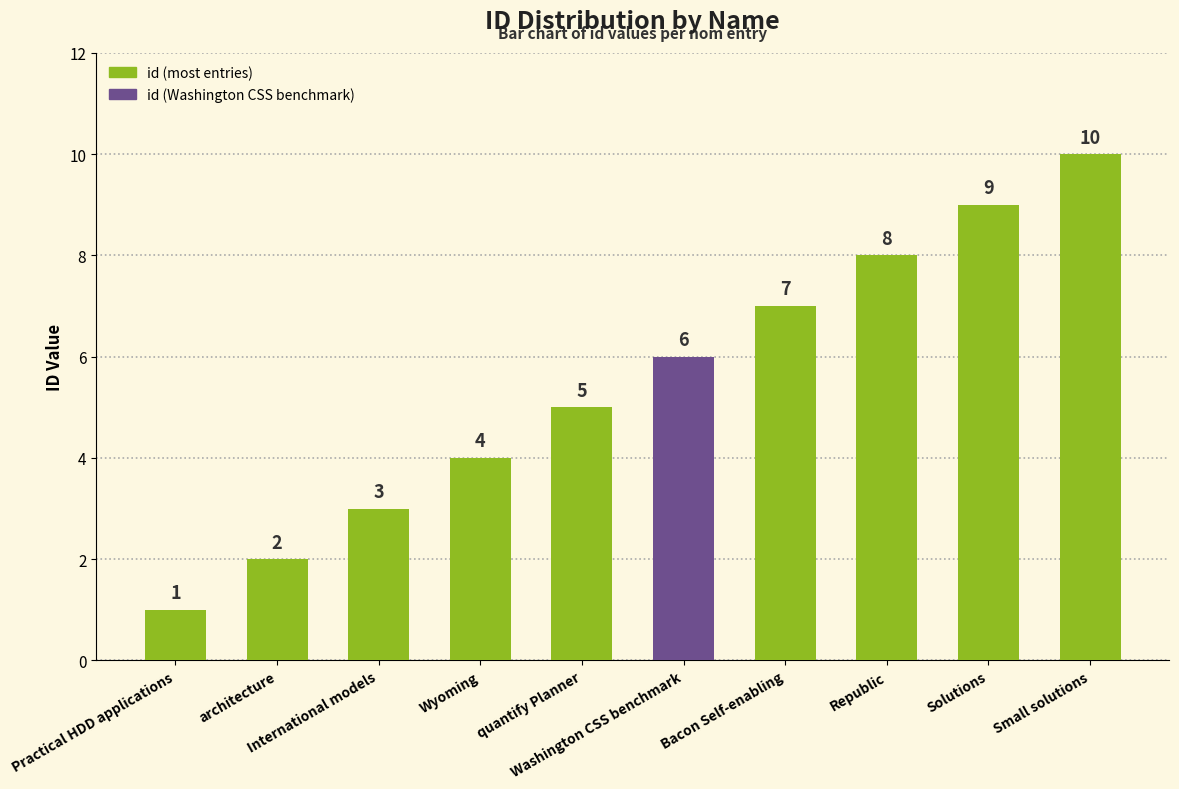

Reading left to right, transcribe all the data shown in this chart.

1	2	3	4	5	6	7	8	9	10